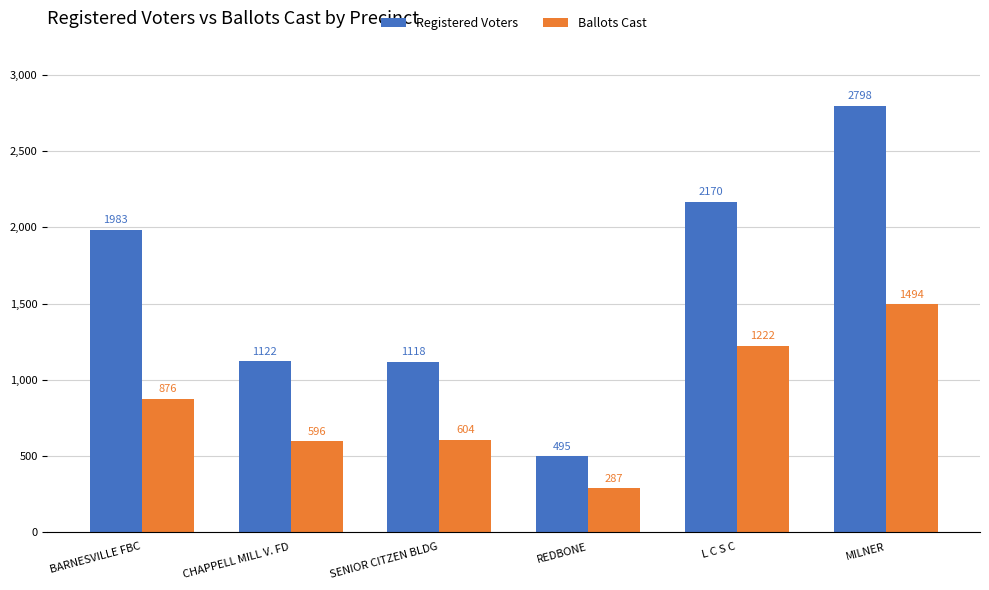

What is the difference between the highest and lowest values at SENIOR CITZEN BLDG?

514